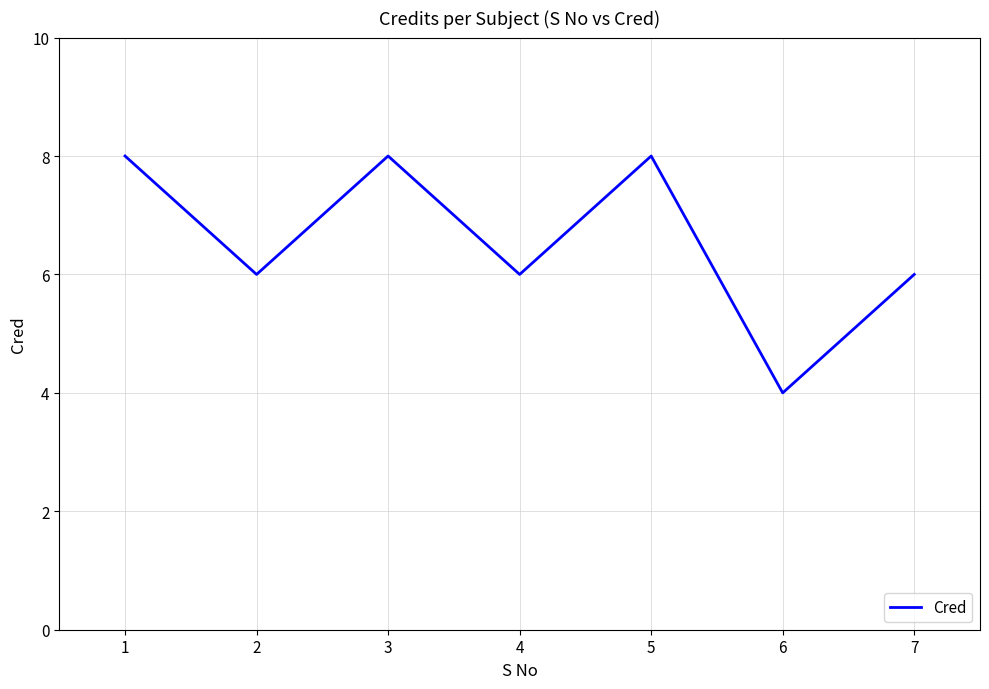

What is the change in value from 5 to 6?

-4